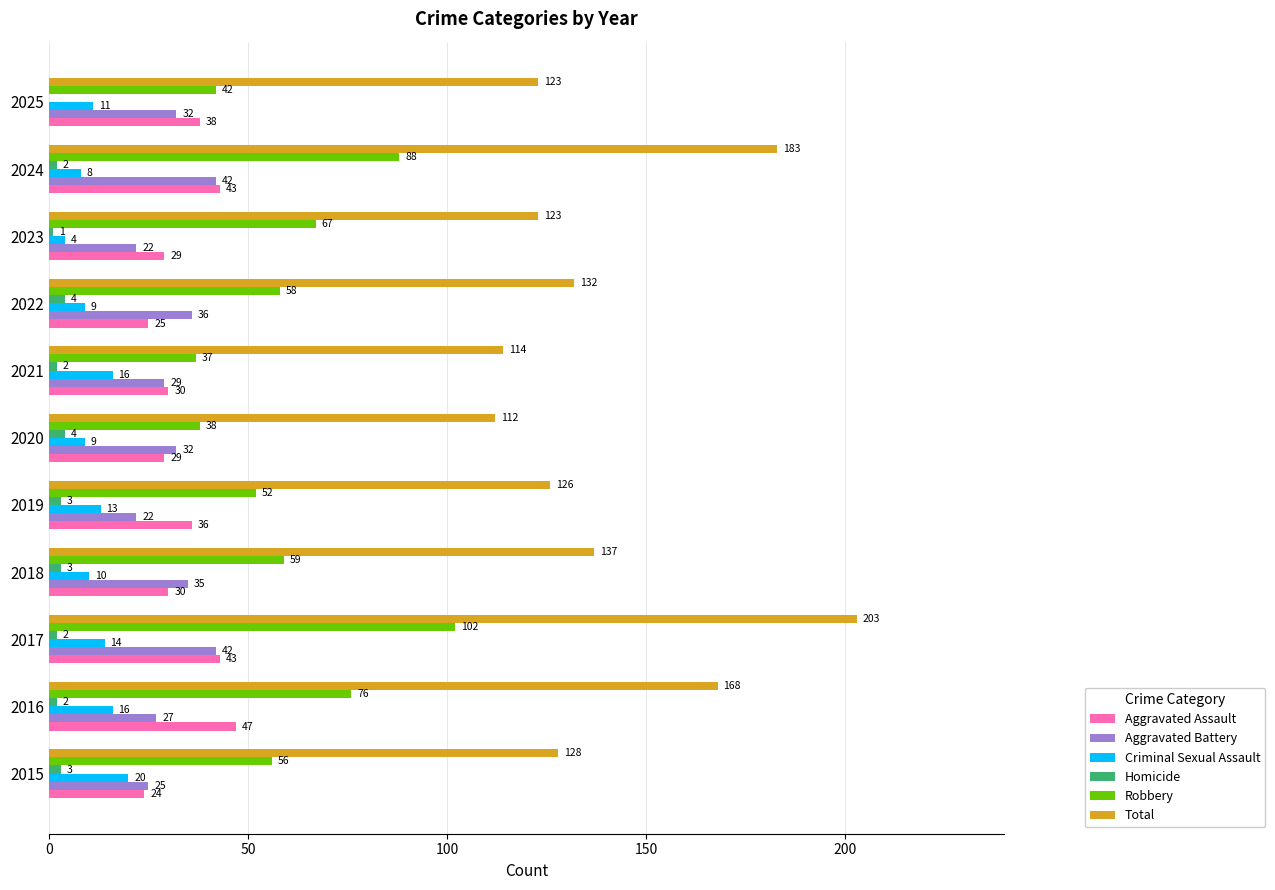

At which label is Total closest to 157?

2016